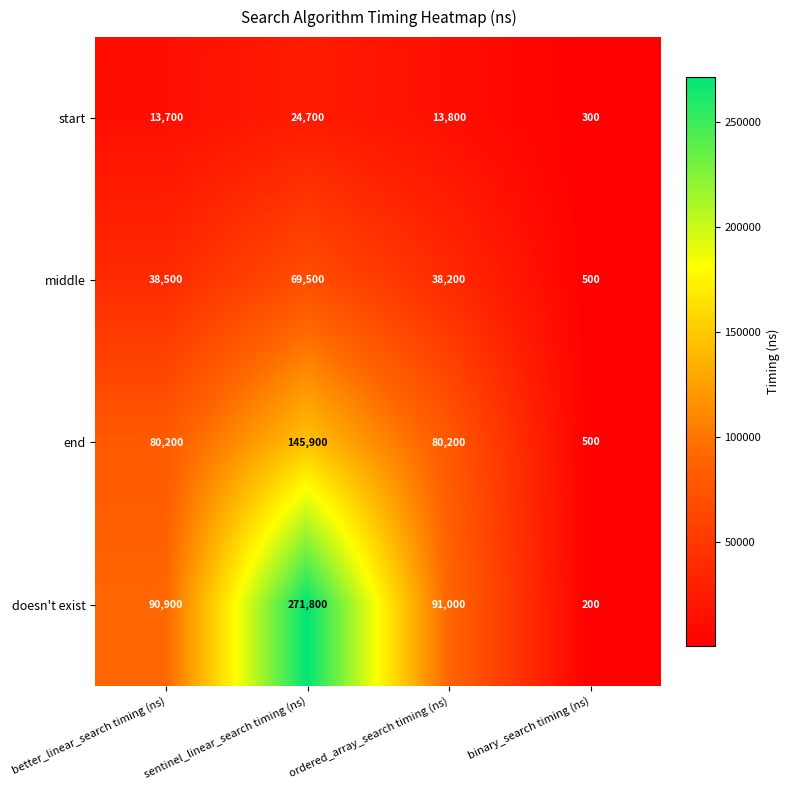

How many categories are shown in the chart?

4